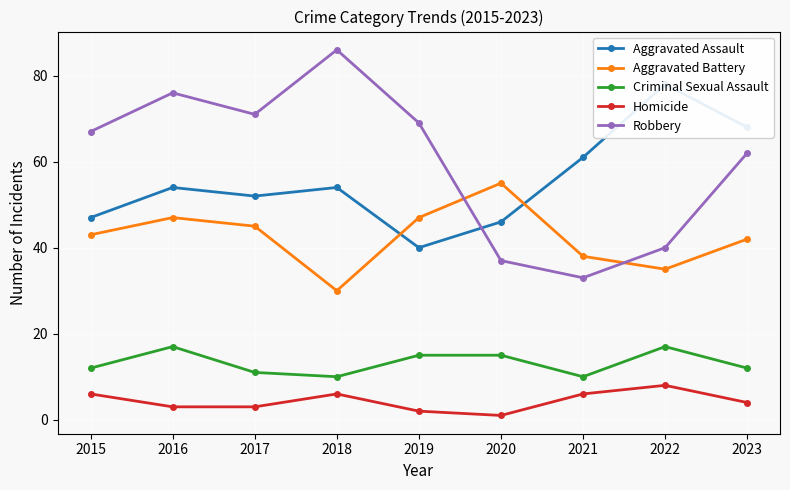

Count the number of data series in this chart.

5